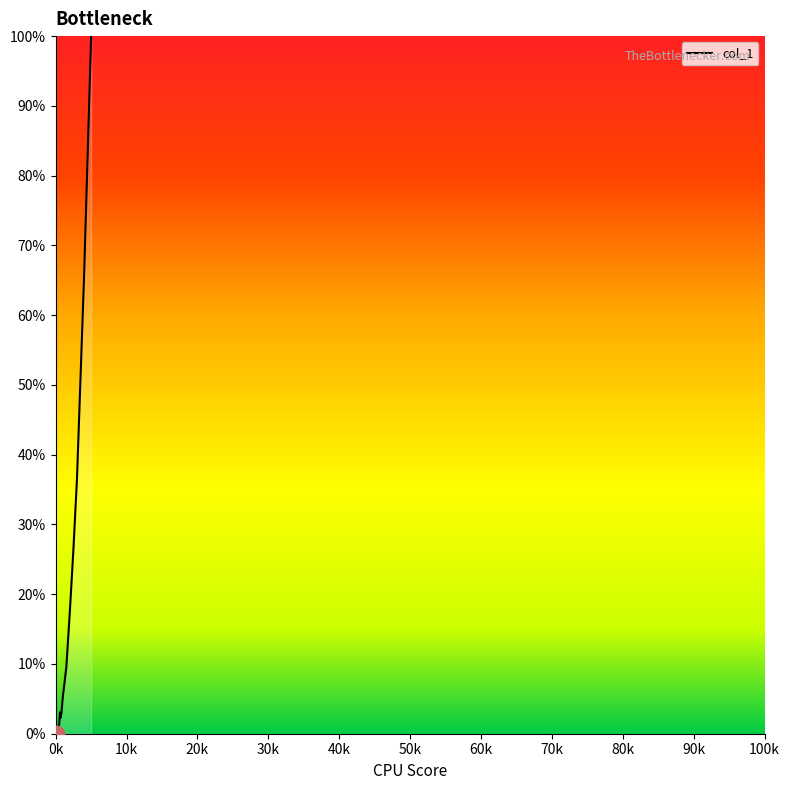

Does the chart display data point markers on the line(s)?

No